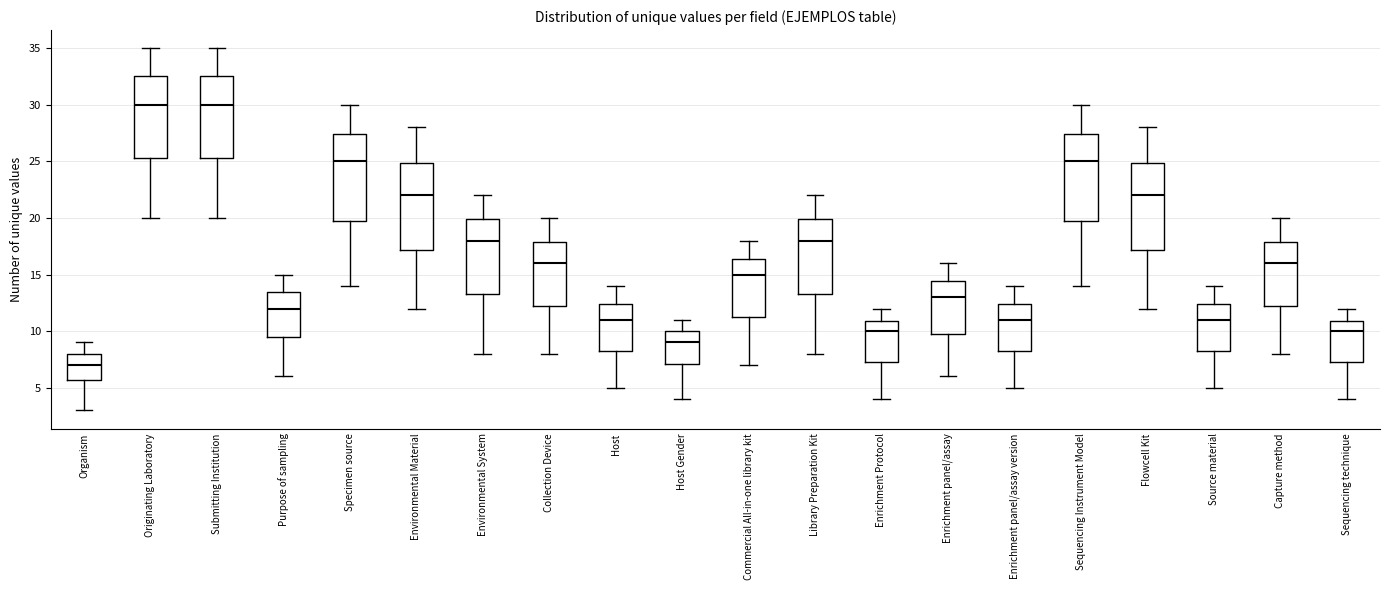

Reading left to right, read every box against the y-axis: the position of its median line, the range the box covers, and the ends of its whiskers. The values are not printed on the chart, so give them approximately, as read against the axis.

Organism: median 7.0, box 5.5 to 8.0, whiskers 3.0 to 9.0
Originating Laboratory: median 30.0, box 25.5 to 32.5, whiskers 20.0 to 35.0
Submitting Institution: median 30.0, box 25.5 to 32.5, whiskers 20.0 to 35.0
Purpose of sampling: median 12.0, box 9.5 to 13.5, whiskers 6.0 to 15.0
Specimen source: median 25.0, box 19.5 to 27.5, whiskers 14.0 to 30.0
Environmental Material: median 22.0, box 17.0 to 25.0, whiskers 12.0 to 28.0
Environmental System: median 18.0, box 13.5 to 20.0, whiskers 8.0 to 22.0
Collection Device: median 16.0, box 12.0 to 18.0, whiskers 8.0 to 20.0
Host: median 11.0, box 8.5 to 12.5, whiskers 5.0 to 14.0
Host Gender: median 9.0, box 7.0 to 10.0, whiskers 4.0 to 11.0
Commercial All-in-one library kit: median 15.0, box 11.5 to 16.5, whiskers 7.0 to 18.0
Library Preparation Kit: median 18.0, box 13.5 to 20.0, whiskers 8.0 to 22.0
Enrichment Protocol: median 10.0, box 7.5 to 11.0, whiskers 4.0 to 12.0
Enrichment panel/assay: median 13.0, box 10.0 to 14.5, whiskers 6.0 to 16.0
Enrichment panel/assay version: median 11.0, box 8.5 to 12.5, whiskers 5.0 to 14.0
Sequencing Instrument Model: median 25.0, box 19.5 to 27.5, whiskers 14.0 to 30.0
Flowcell Kit: median 22.0, box 17.0 to 25.0, whiskers 12.0 to 28.0
Source material: median 11.0, box 8.5 to 12.5, whiskers 5.0 to 14.0
Capture method: median 16.0, box 12.0 to 18.0, whiskers 8.0 to 20.0
Sequencing technique: median 10.0, box 7.5 to 11.0, whiskers 4.0 to 12.0